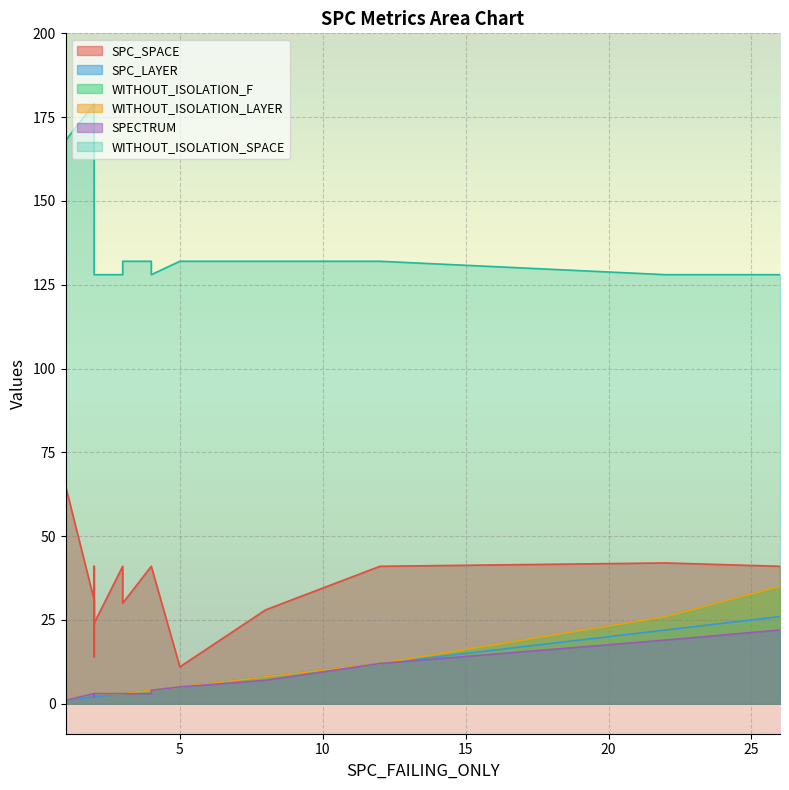

What is the value of the WITHOUT_ISOLATION_F point at the 16th from the left?

2